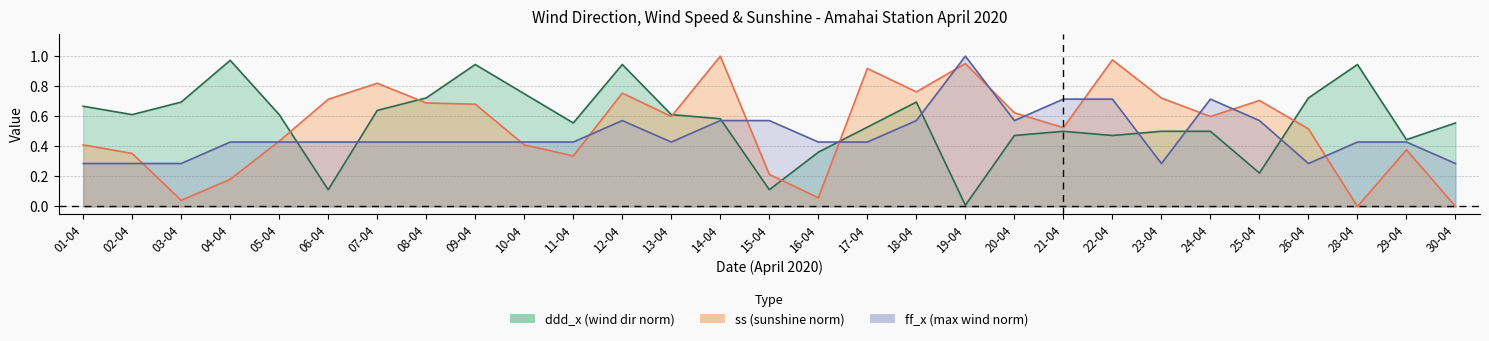

What is the difference between the maximum and second lowest values in the ss (sunshine norm) line series?

1.0